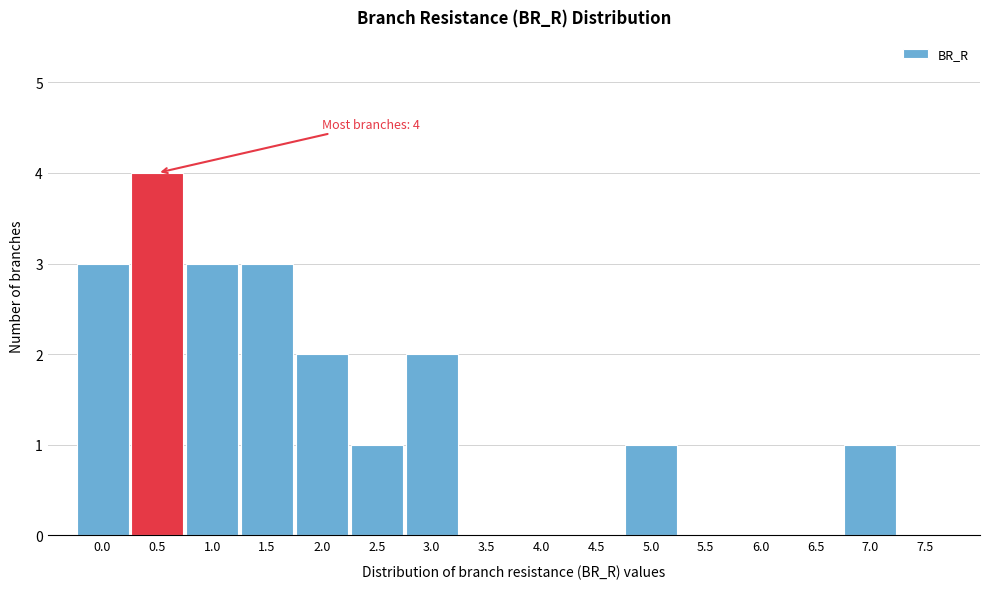

Reading left to right, list all the values displayed in this chart.

0.0=3	0.5=4	1.0=3	1.5=3	2.0=2	2.5=1	3.0=2	3.5=0	4.0=0	4.5=0	5.0=1	5.5=0	6.0=0	6.5=0	7.0=1	7.5=0